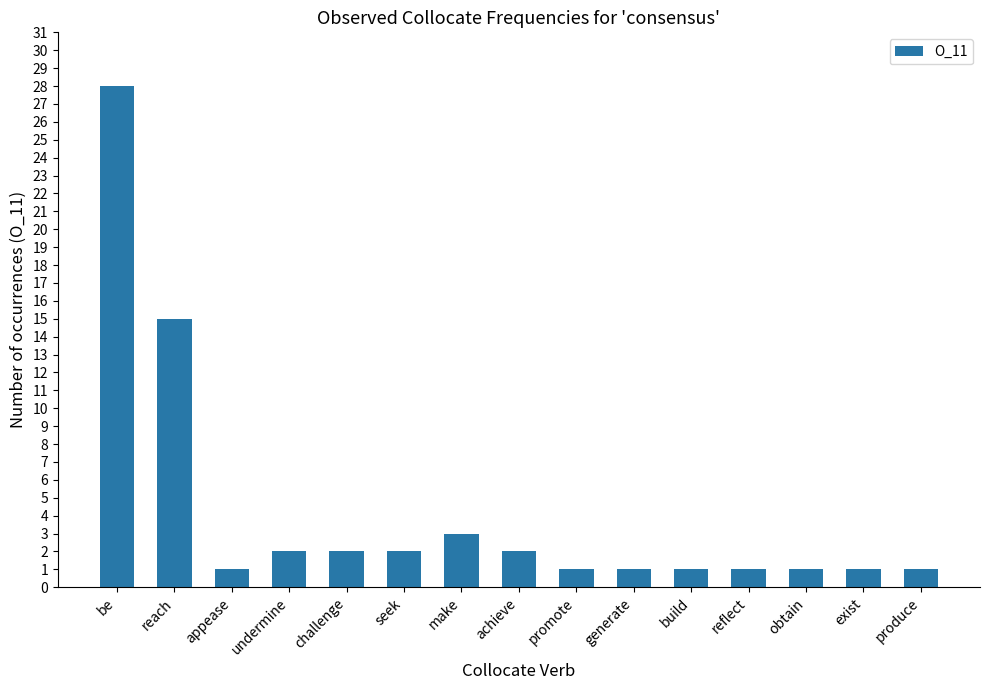

Where is the data nearest to the value 14?

reach